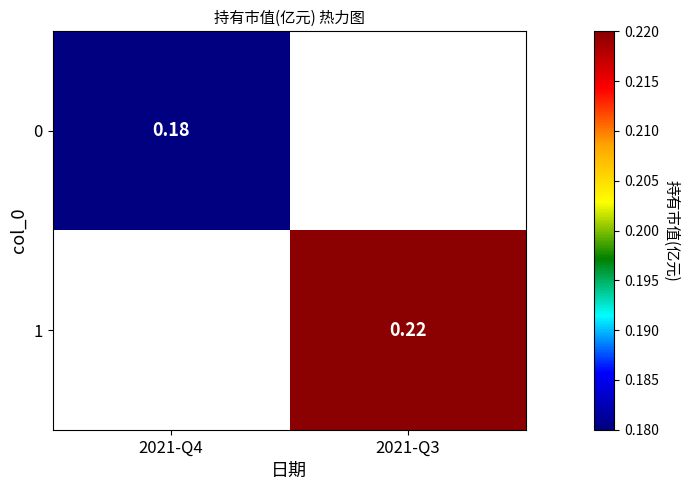

At which label does 0 reach its minimum?

2021-Q4